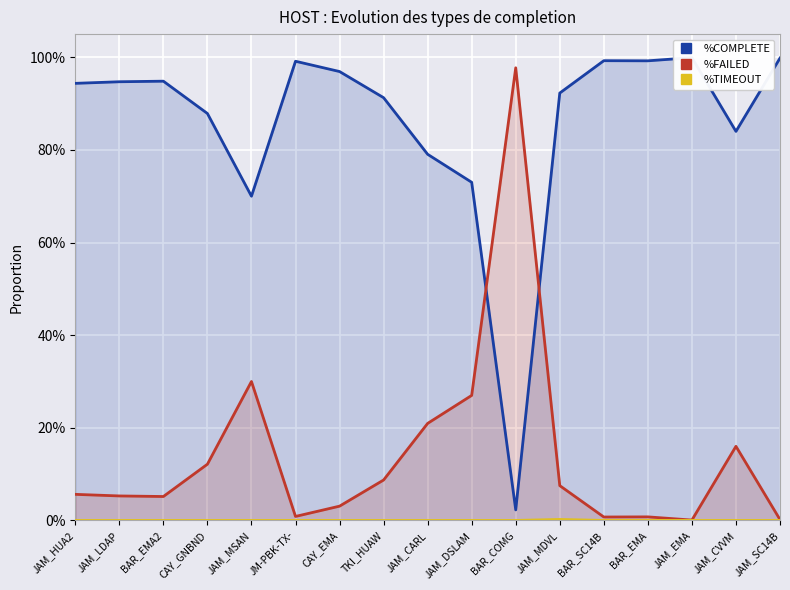

Reading left to right, list all the values displayed in this chart.

%COMPLETE: JAM_HUA2=0.9	JAM_LDAP=0.9	BAR_EMA2=0.9	CAY_GNBND=0.9	JAM_MSAN=0.7	JM-PBK-TX-=1.0	CAY_EMA=1.0	TKI_HUAW=0.9	JAM_CARL=0.8	JAM_DSLAM=0.7	BAR_COMG=0.0	JAM_MDVL=0.9	BAR_SC14B=1.0	BAR_EMA=1.0	JAM_EMA=1.0	JAM_CVVM=0.8	JAM_SC14B=1.0
%FAILED: JAM_HUA2=0.1	JAM_LDAP=0.1	BAR_EMA2=0.1	CAY_GNBND=0.1	JAM_MSAN=0.3	JM-PBK-TX-=0.0	CAY_EMA=0.0	TKI_HUAW=0.1	JAM_CARL=0.2	JAM_DSLAM=0.3	BAR_COMG=1.0	JAM_MDVL=0.1	BAR_SC14B=0.0	BAR_EMA=0.0	JAM_EMA=0.0	JAM_CVVM=0.2	JAM_SC14B=0.0
%TIMEOUT: JAM_HUA2=0.0	JAM_LDAP=0.0	BAR_EMA2=0.0	CAY_GNBND=0.0	JAM_MSAN=0.0	JM-PBK-TX-=0.0	CAY_EMA=0.0	TKI_HUAW=0.0	JAM_CARL=0.0	JAM_DSLAM=0.0	BAR_COMG=0.0	JAM_MDVL=0.0	BAR_SC14B=0.0	BAR_EMA=0.0	JAM_EMA=0.0	JAM_CVVM=0.0	JAM_SC14B=0.0